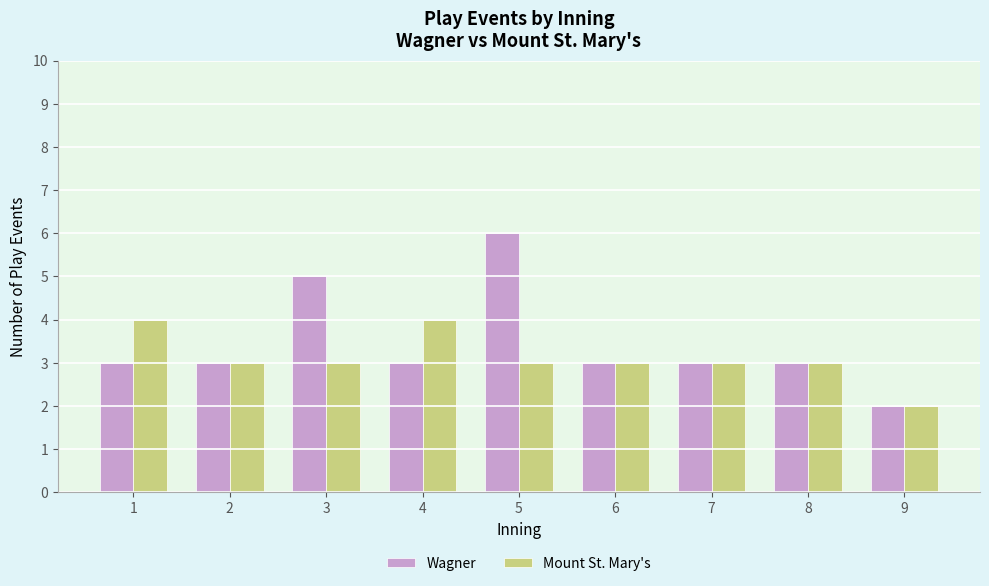

What are all the series names shown in the legend?

Wagner, Mount St. Mary's